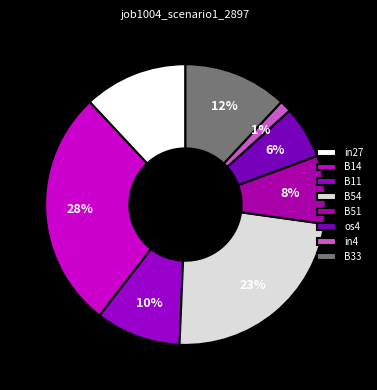

Count the number of slices in the pie.

8